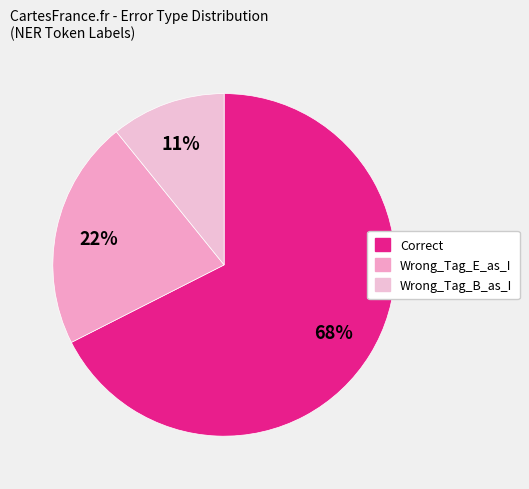

Count the number of slices in the pie.

3